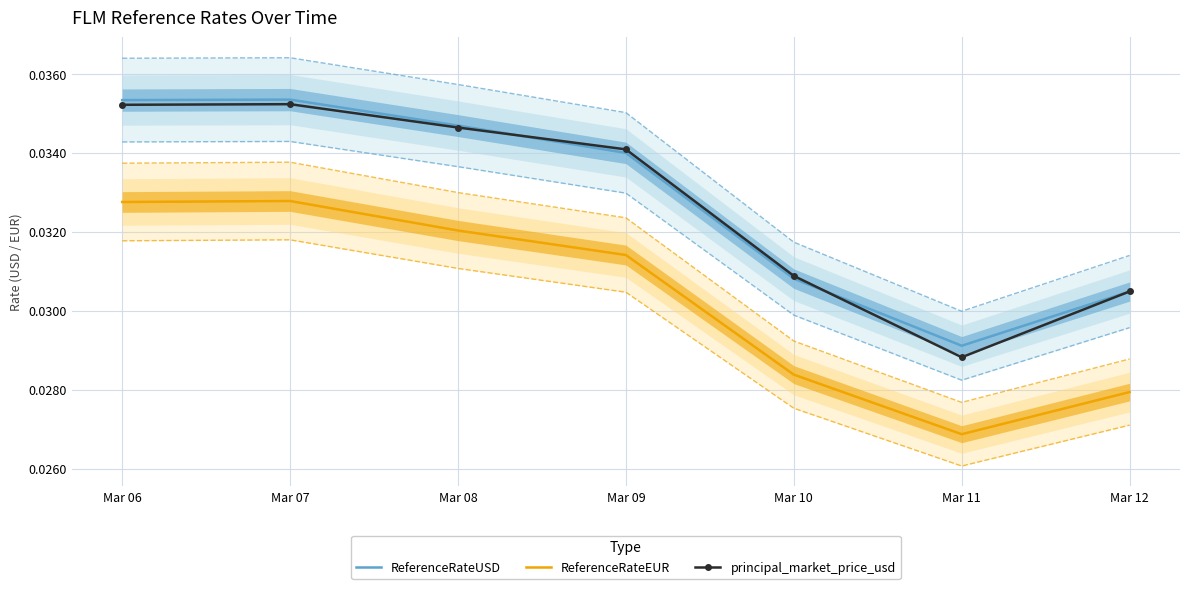

How many lines are shown in the chart?

3